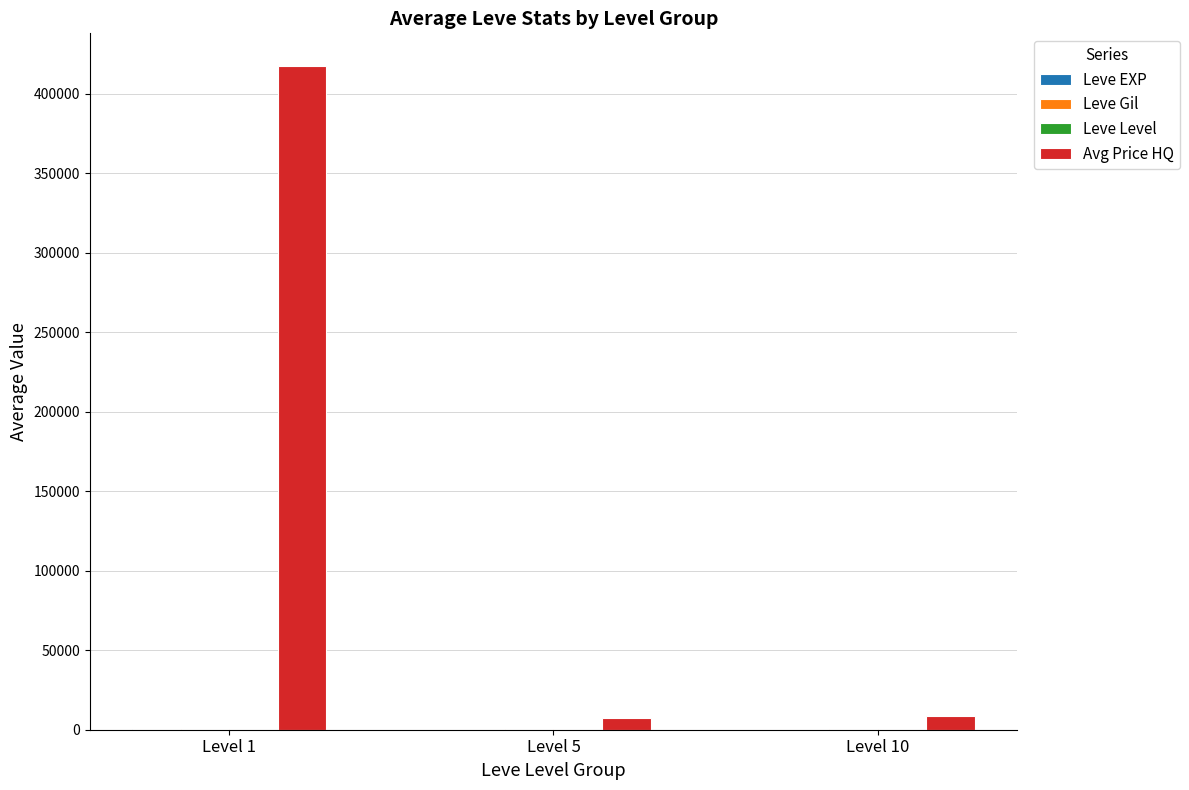

Which series changed the most between Level 1 and Level 5?

Avg Price HQ